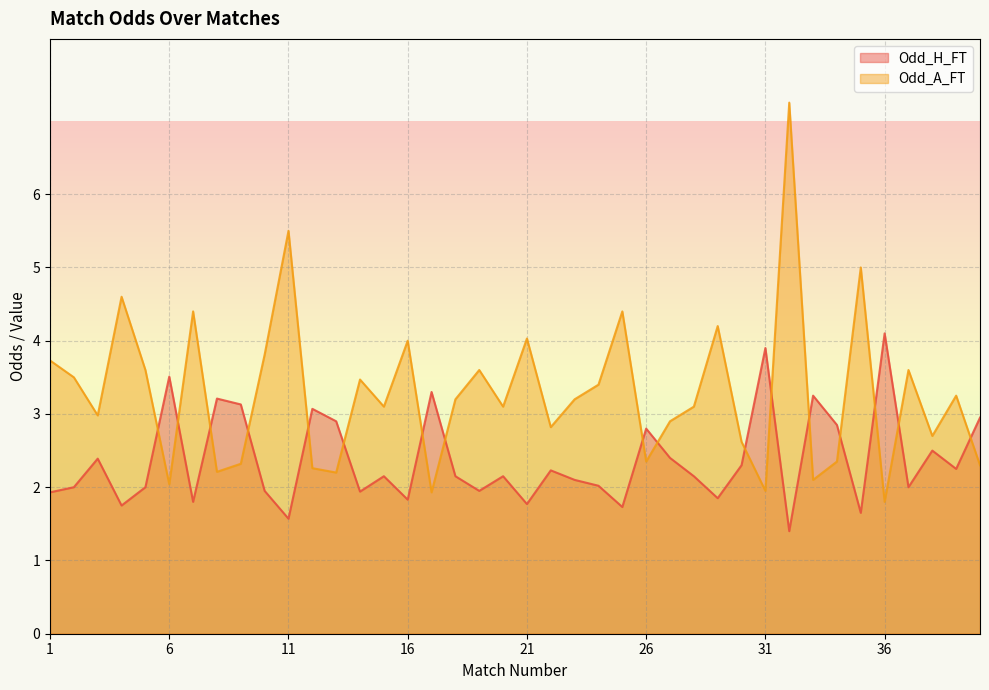

Is it true that Odd_H_FT equals 2.5 at 38?

True